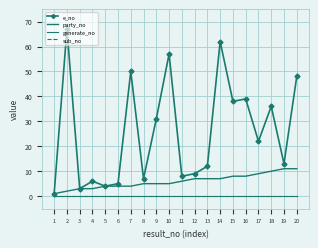

What is the value of the party_no point at the 10th from the left?

5